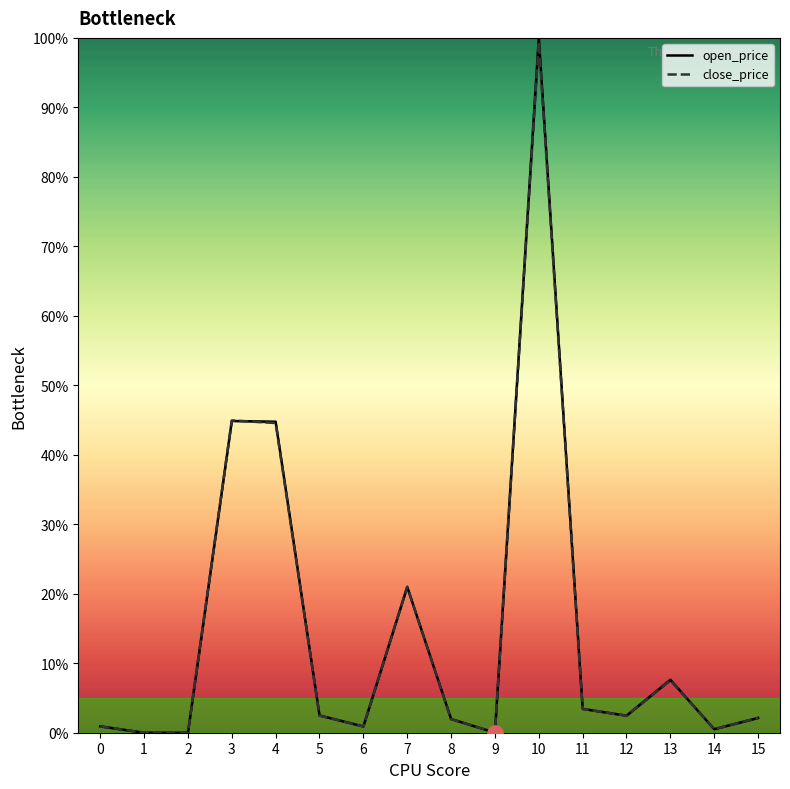

At how many categories does at least one series exceed 33?

3